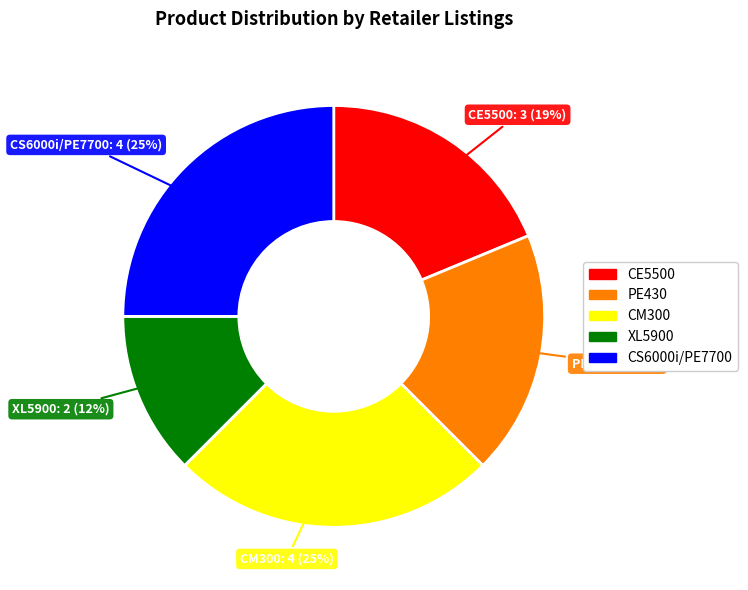

Combined, do CS6000i/PE7700 and CE5500 account for over 50%?

No